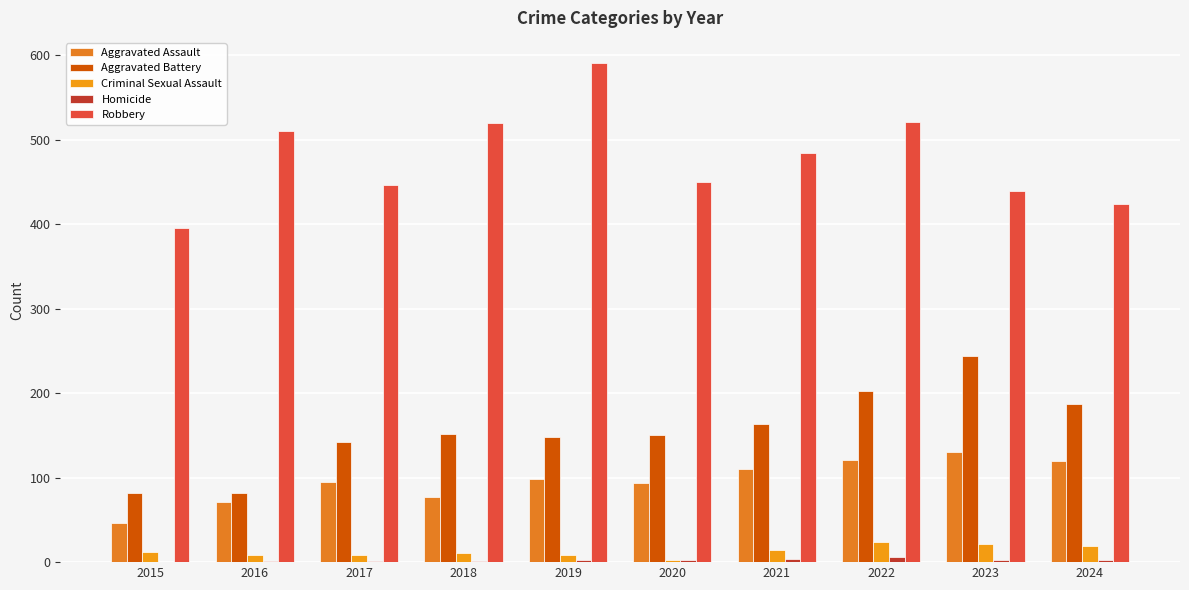

How many groups of bars are there?

10